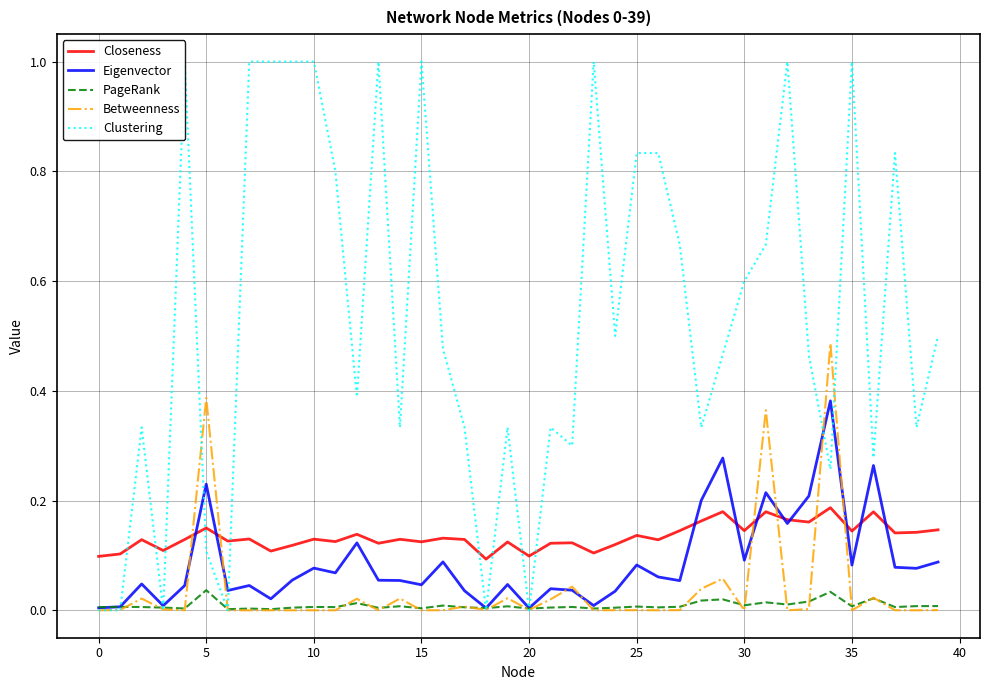

True or false: PageRank has a value of 0.0 at 0.

True